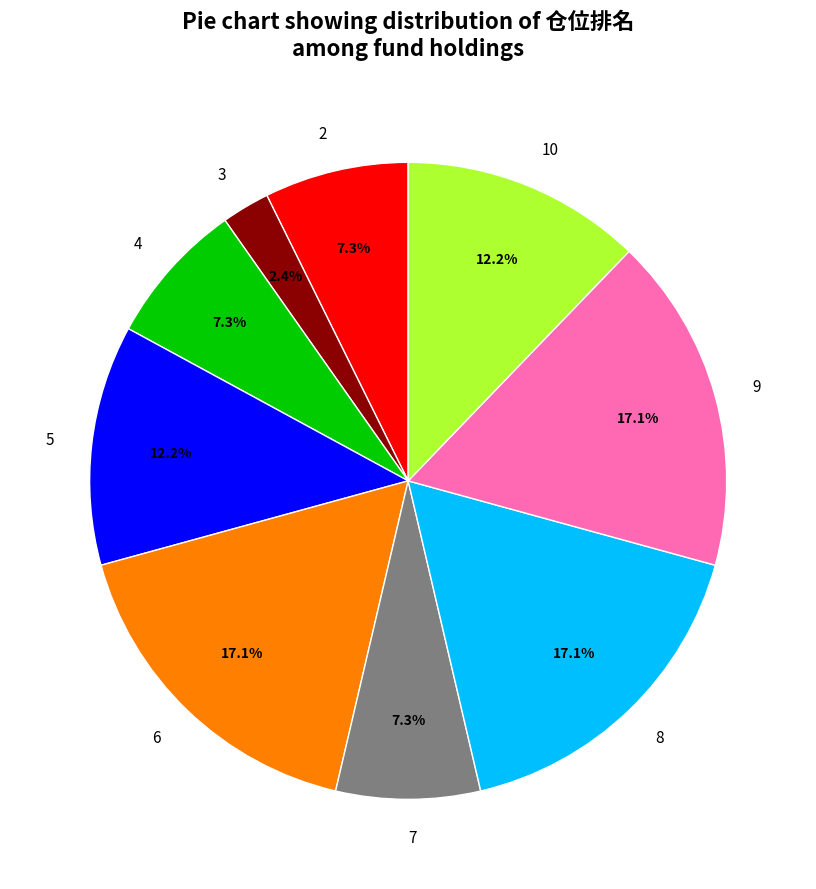

To the nearest percent, what is the combined percentage of 2 and 9?

24%